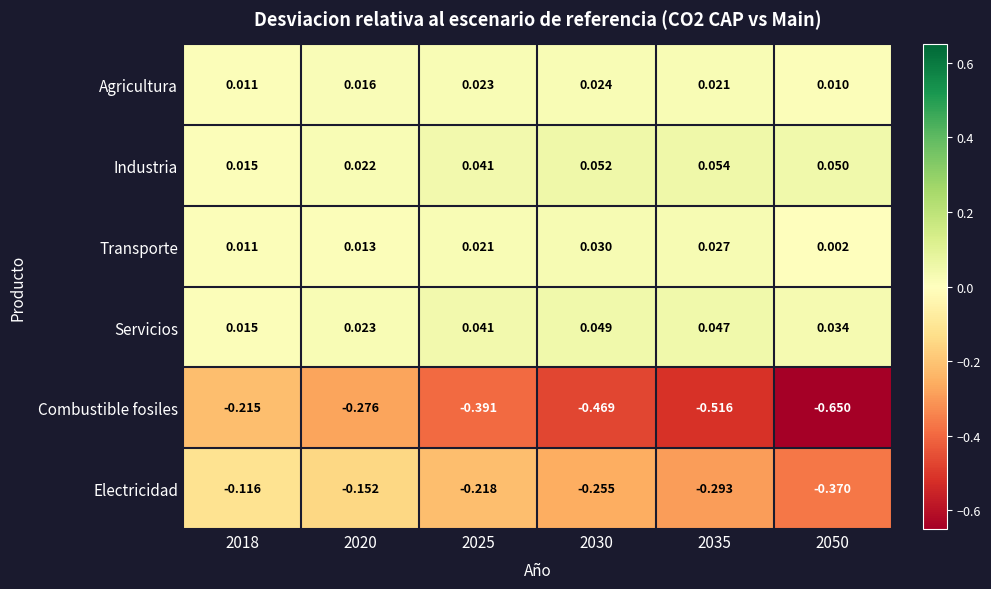

Rank the series by their maximum value, from highest to lowest.

Industria, Servicios, Transporte, Agricultura, Electricidad, Combustible fosiles